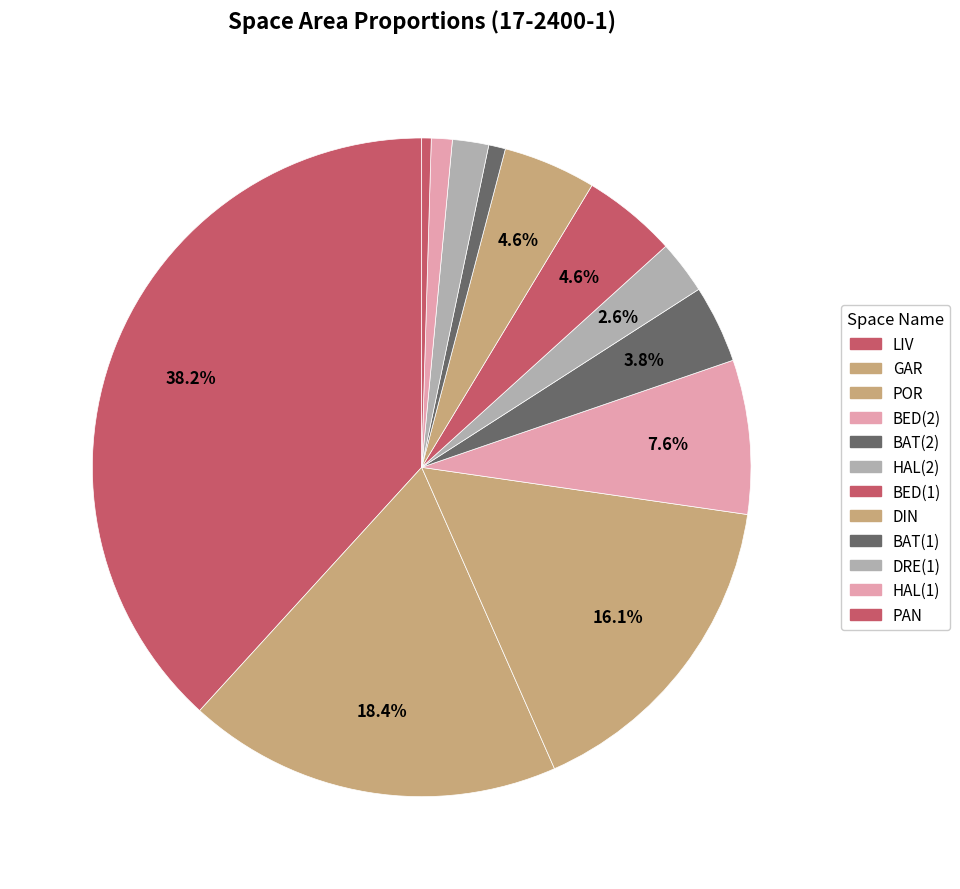

To the nearest percent, what portion does GAR represent?

18%